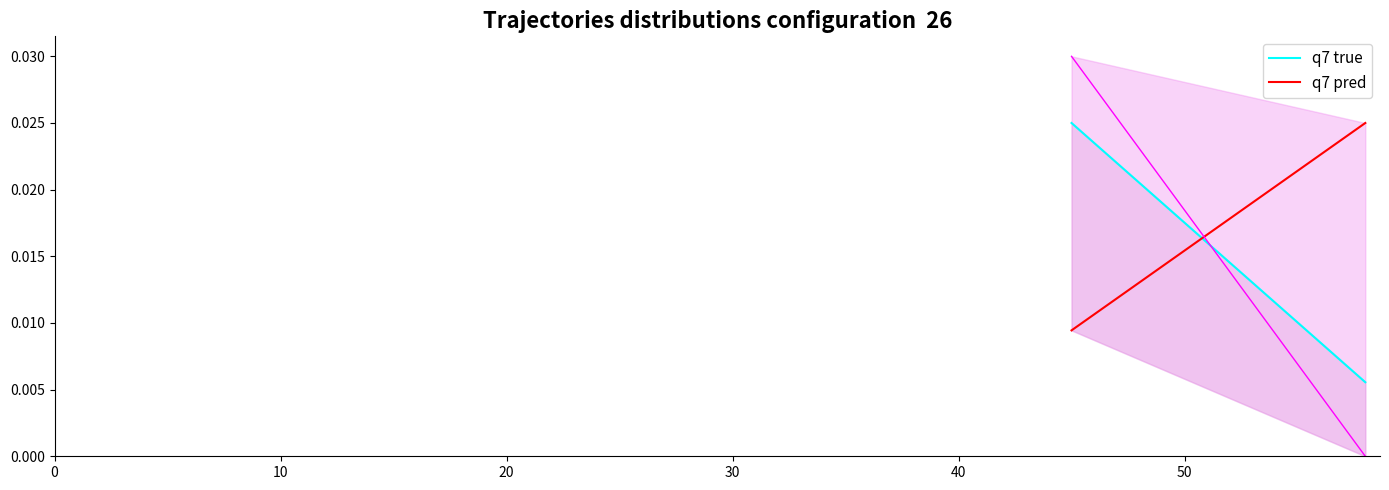

Count the q7 pred values in the range 0 to 1.

6